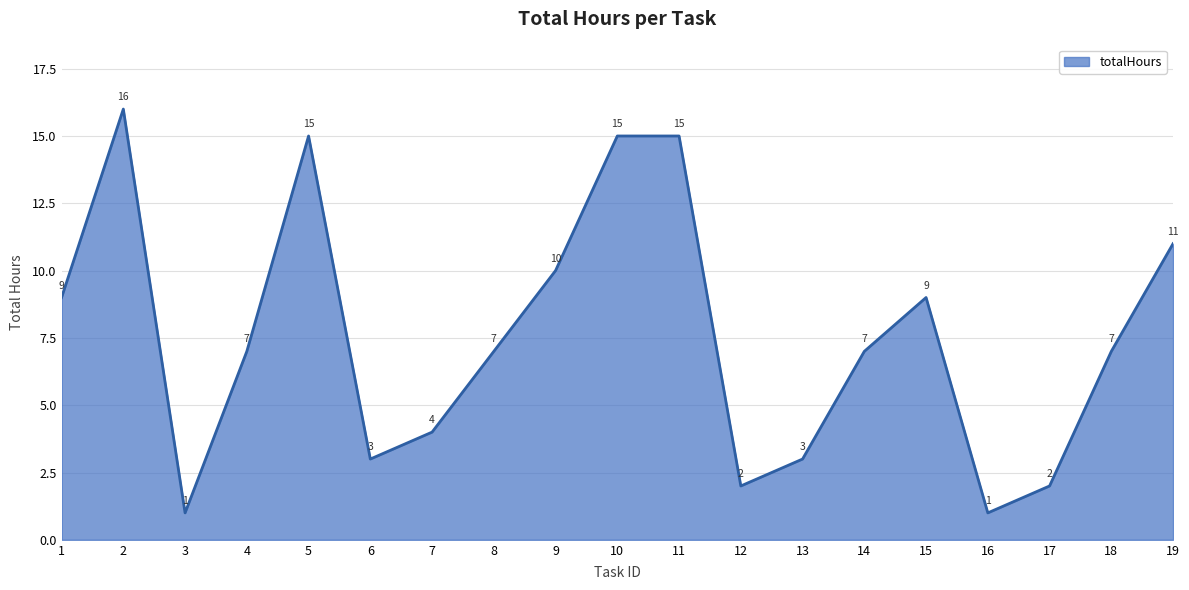

Reading left to right, transcribe all the data shown in this chart.

1=9	2=16	3=1	4=7	5=15	6=3	7=4	8=7	9=10	10=15	11=15	12=2	13=3	14=7	15=9	16=1	17=2	18=7	19=11